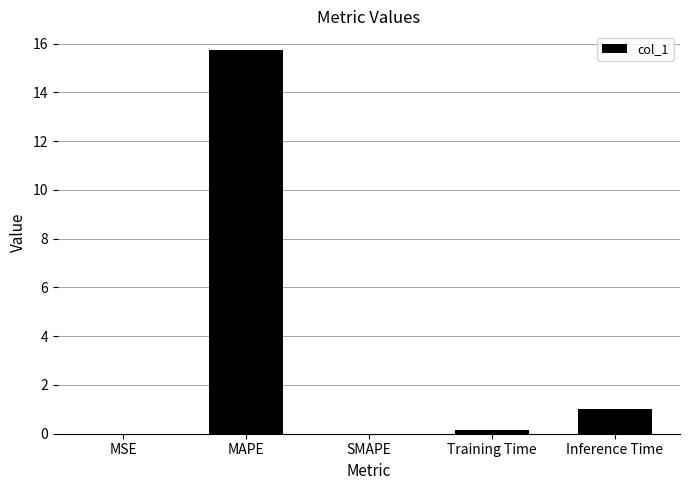

What value does the data have at Inference Time?

1.0